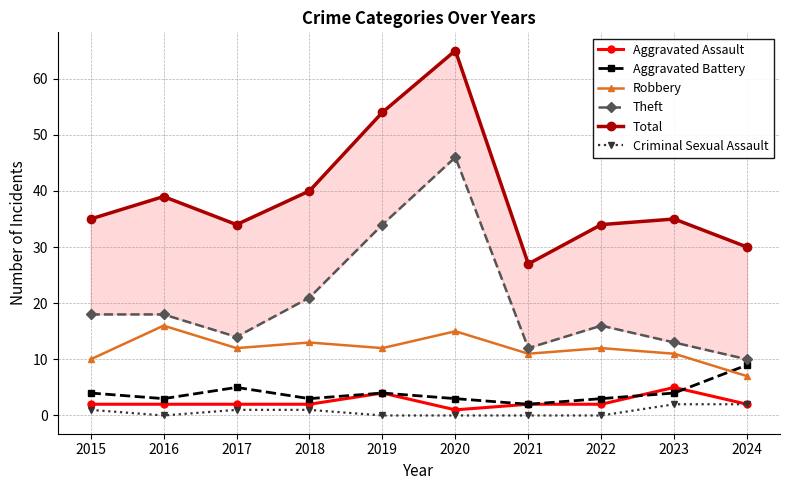

At which category is the sum across all series the highest?

2020